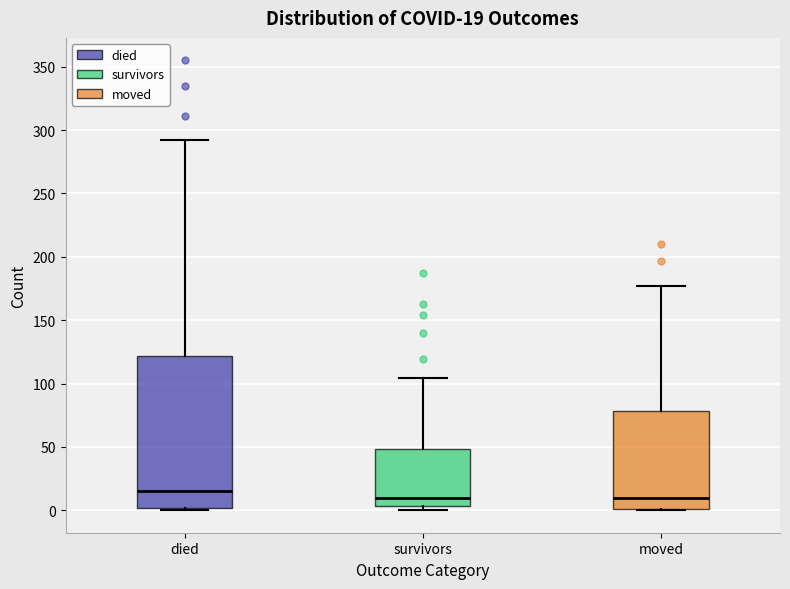

Which box has the highest median line?

died